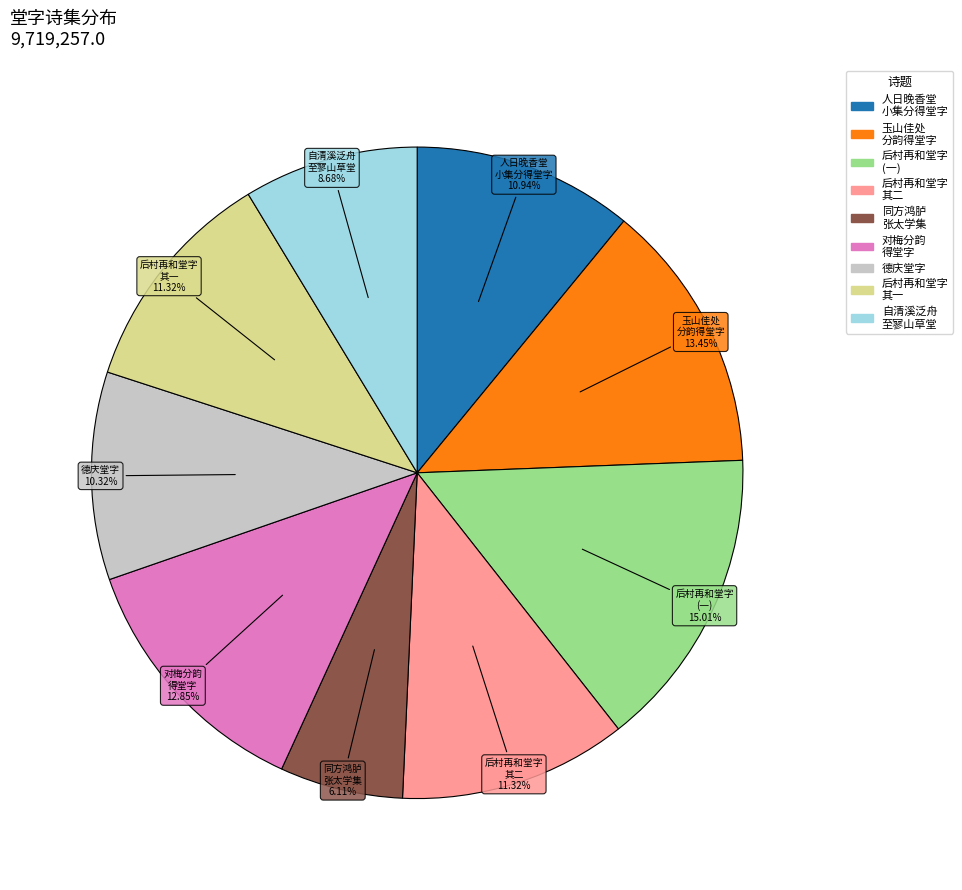

Is there a majority slice in this chart?

No